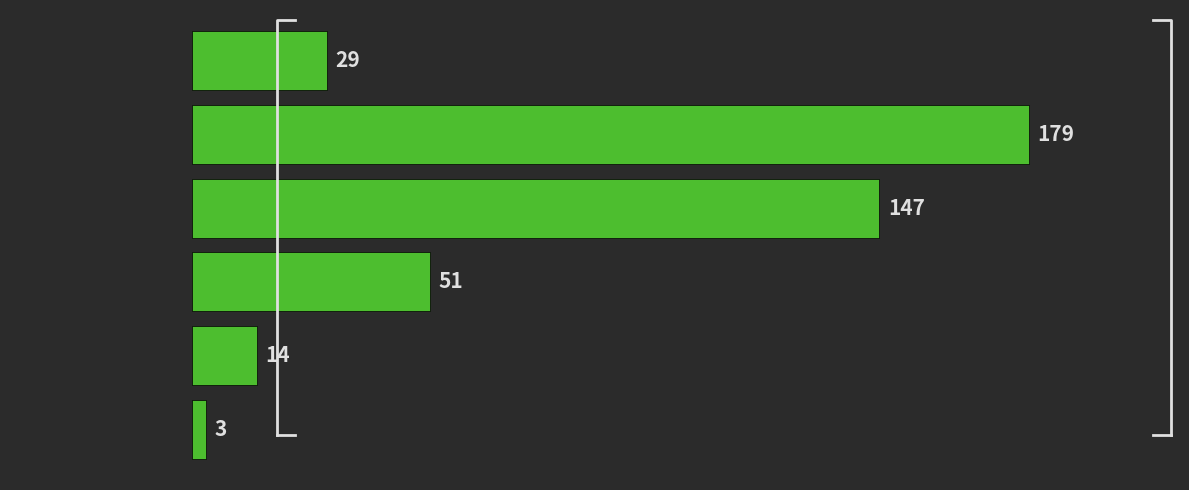

Reading bottom to top, what are all the values shown in this chart?

3	14	51	147	179	29